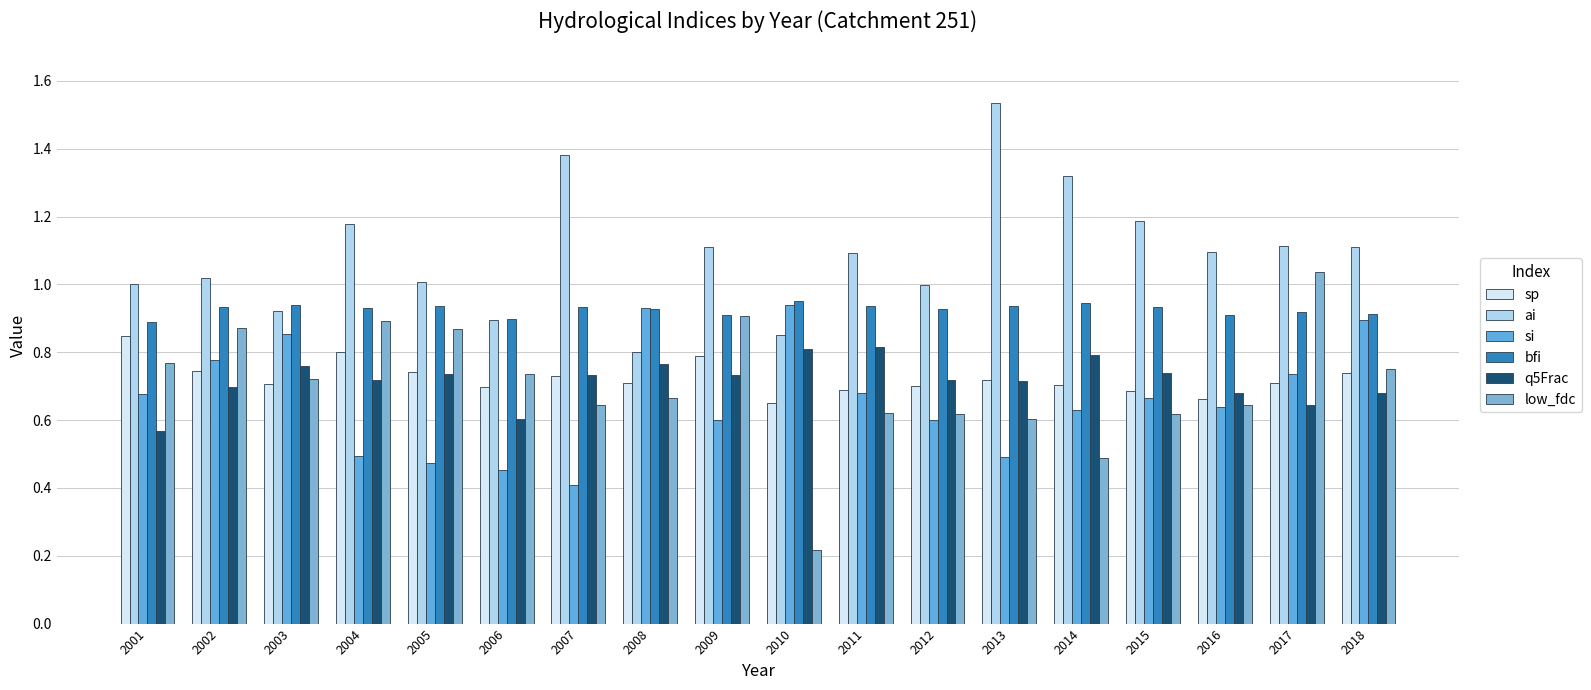

Between 2014 and 2012, which is larger?

2014